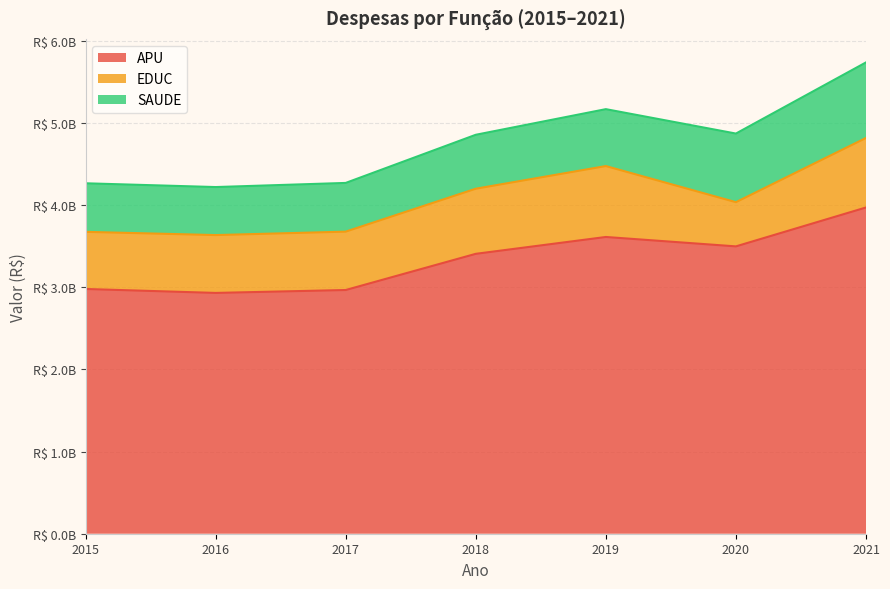

Reading left to right, extract all data points from this chart.

APU: 2015=2977363356.6	2016=2929430175.9	2017=2964748778.7	2018=3404995869.8	2019=3609968150.6	2020=3495594791.1	2021=3968861803.9
EDUC: 2015=695054457.7	2016=703732708.6	2017=710248146.4	2018=792160788.7	2019=862756143.3	2020=537864327.0	2021=845711428.0
SAUDE: 2015=590714829.7	2016=584147551.6	2017=592523927.4	2018=656061697.6	2019=692279549.9	2020=834658138.0	2021=919090132.2